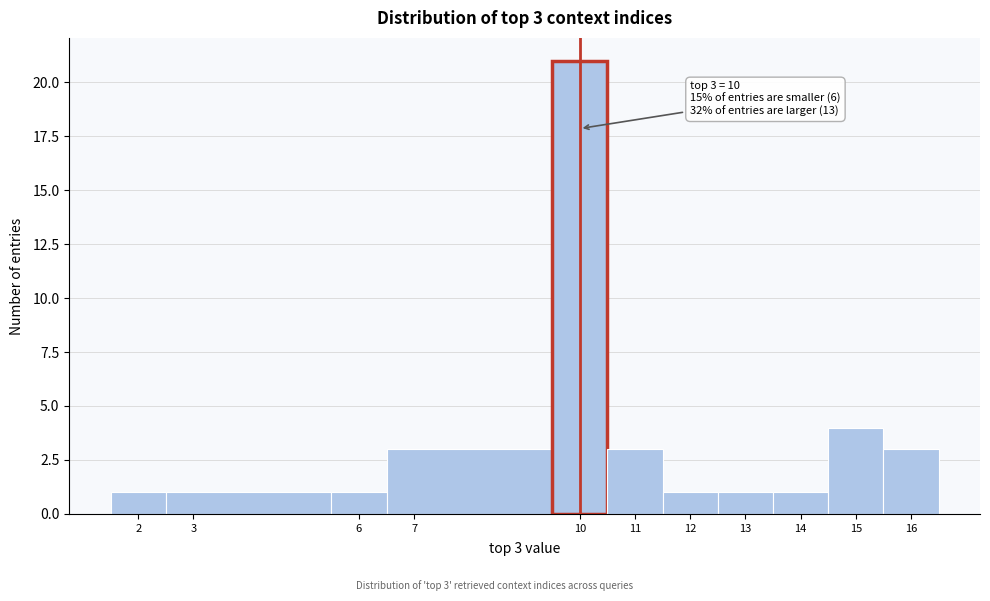

Which range on the x-axis has the tallest bar?

9.5 to 10.5